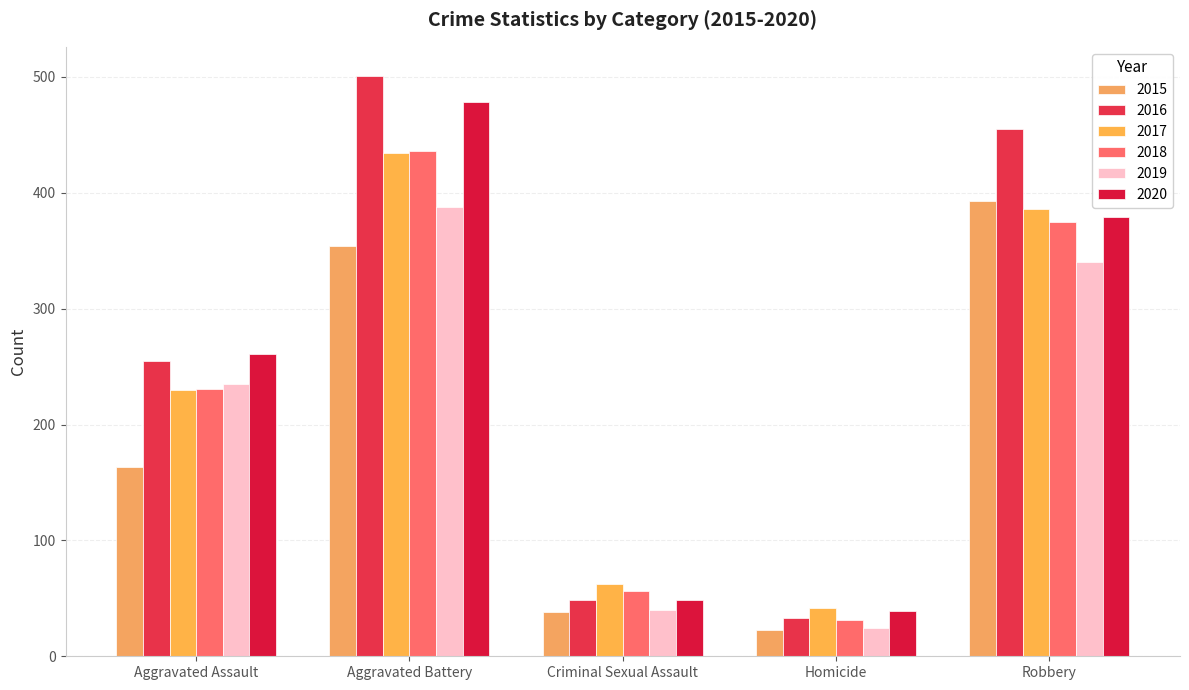

What is the label of the 1st bar from the right?

Robbery